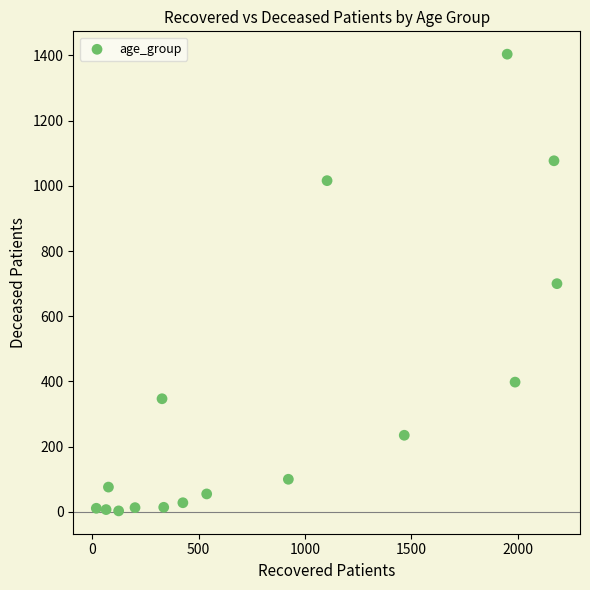

What is the range of Y values (max minus min)?

1401